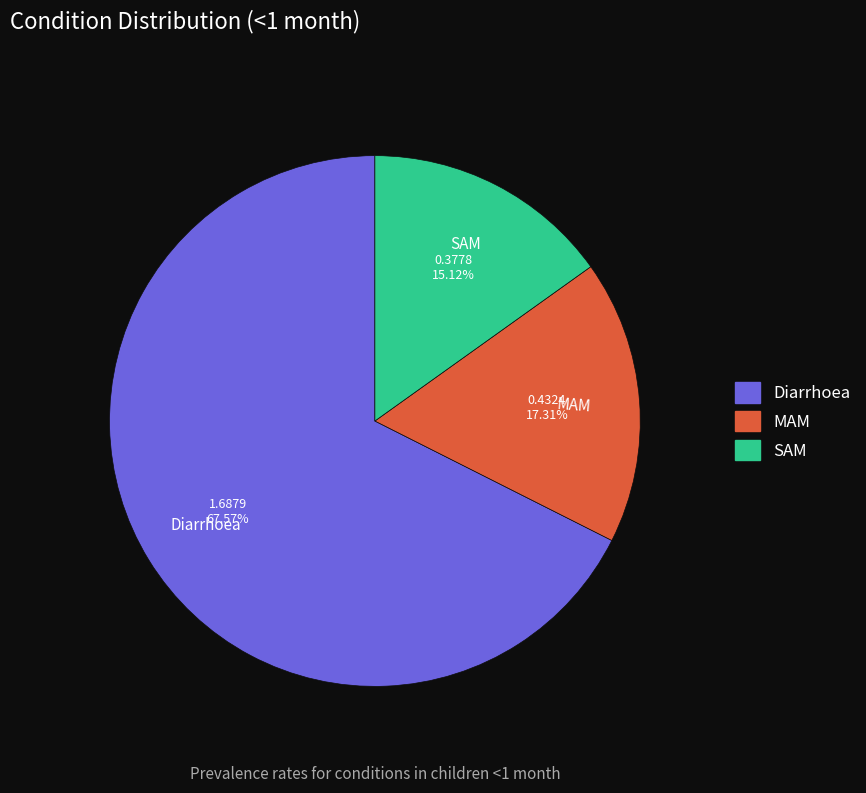

How many segments does this pie chart have?

3